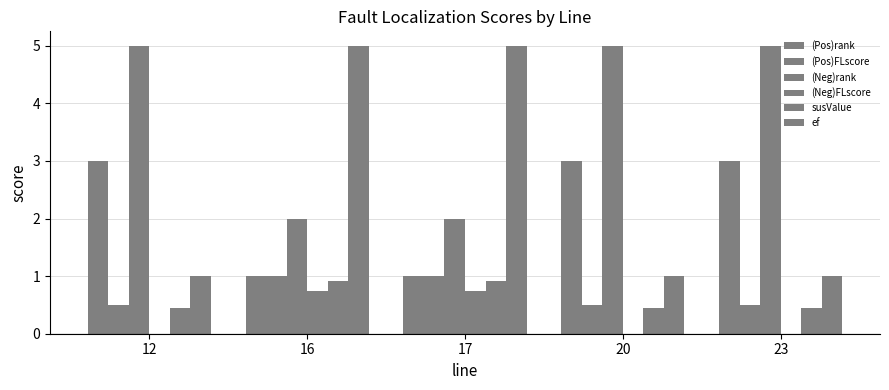

What is the lowest value of the susValue series?

0.4